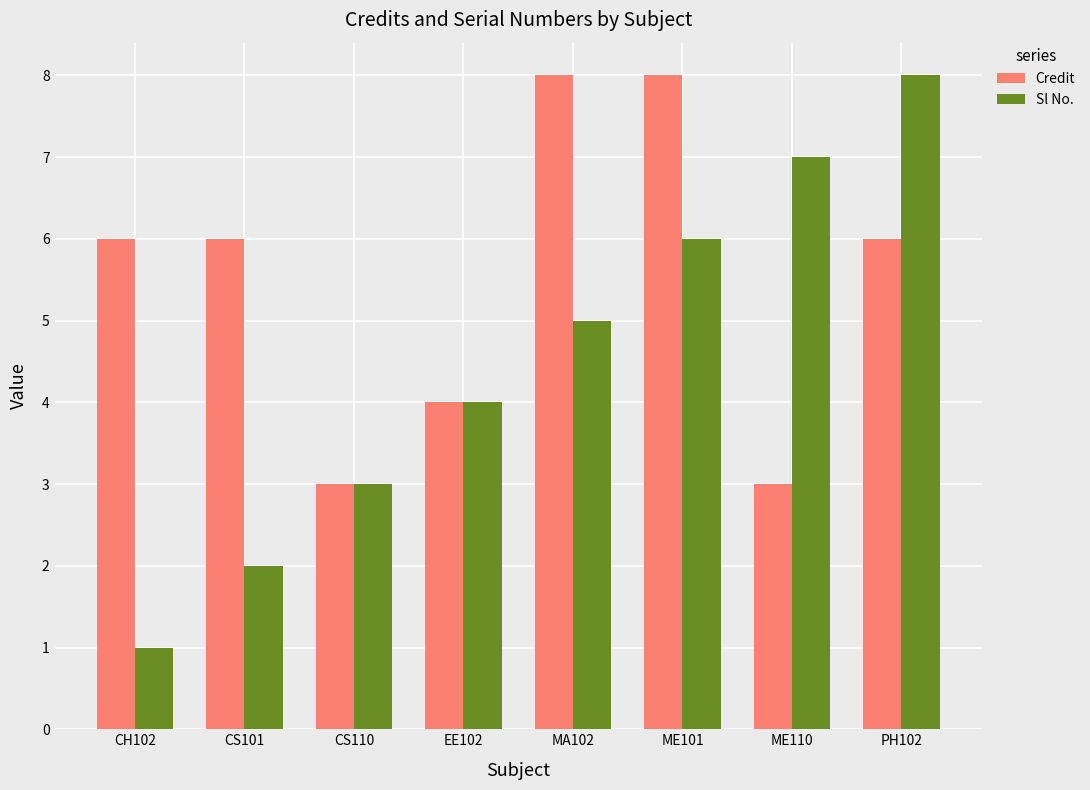

What is the spread (max minus min) of values at ME101?

2